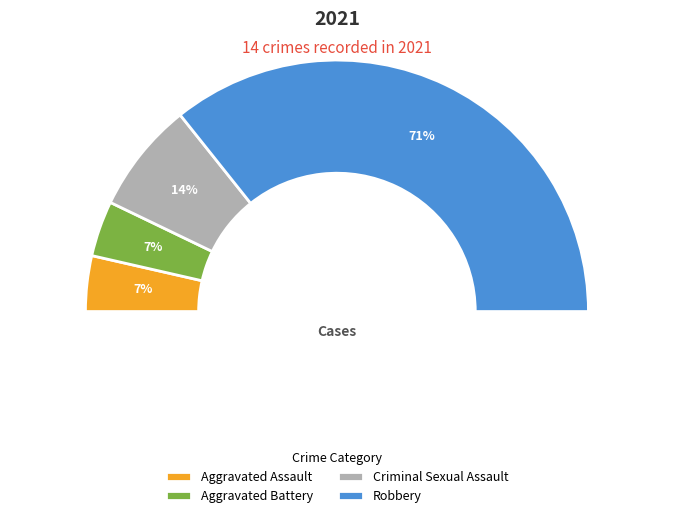

Is Robbery the majority of the pie?

Yes